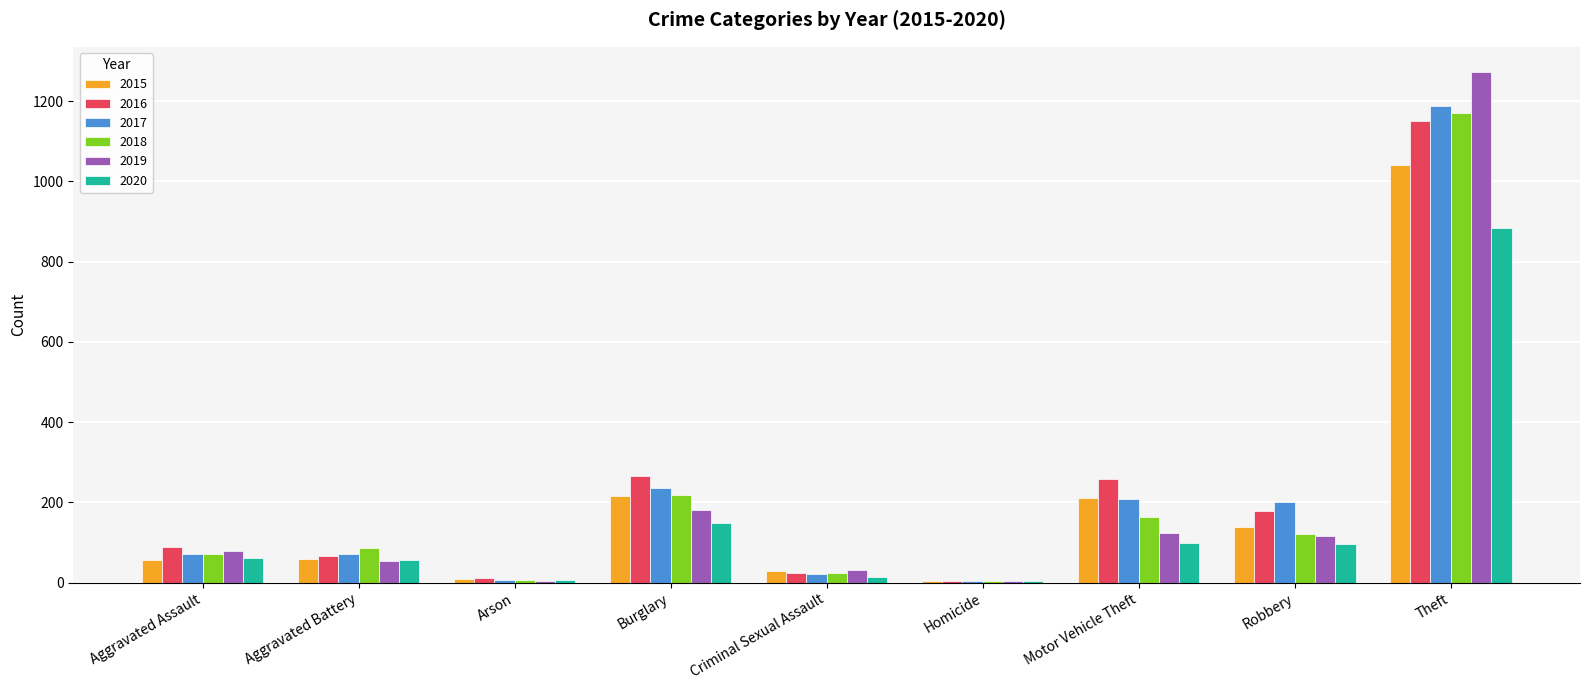

What is the total value across all series at Motor Vehicle Theft?

1064